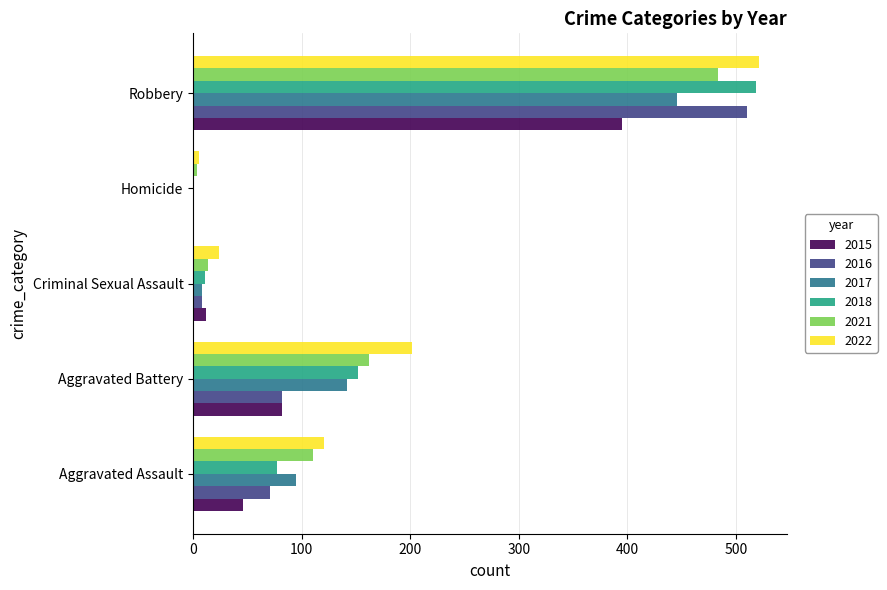

The value of 2021 at Aggravated Battery is 162. True or false?

True